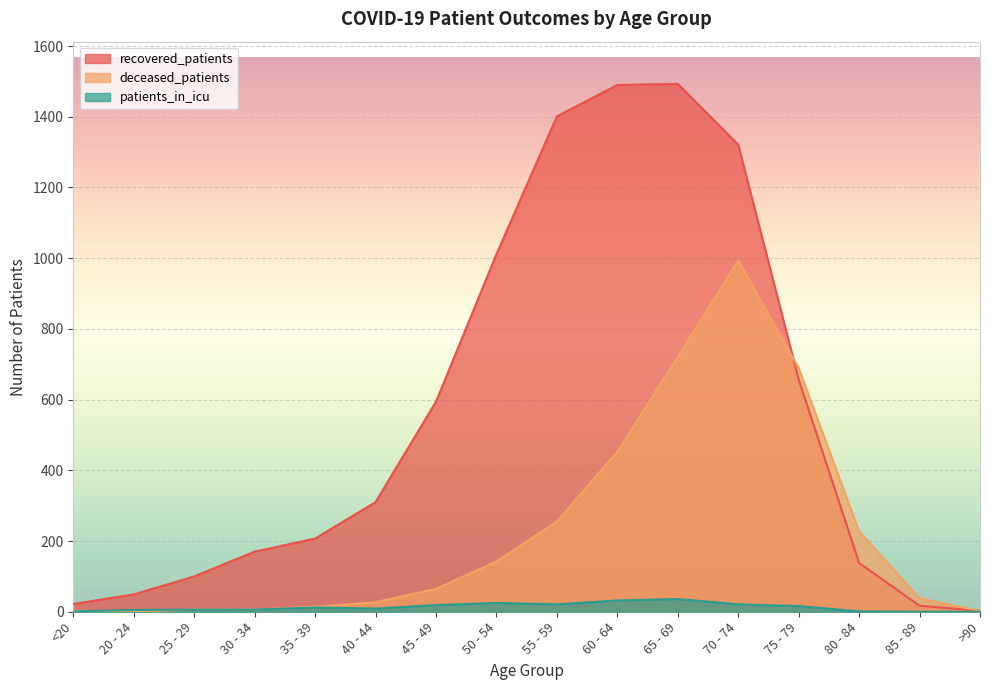

Reading left to right, extract all data points from this chart.

recovered_patients: <20=22	20 - 24=49	25 - 29=100	30 - 34=170	35 - 39=207	40 - 44=310	45 - 49=594	50 - 54=1011	55 - 59=1401	60 - 64=1490	65 - 69=1493	70 - 74=1321	75 - 79=657	80 - 84=138	85 - 89=17	>90=3
deceased_patients: <20=3	20 - 24=0	25 - 29=7	30 - 34=6	35 - 39=14	40 - 44=27	45 - 49=65	50 - 54=142	55 - 59=255	60 - 64=453	65 - 69=721	70 - 74=994	75 - 79=689	80 - 84=227	85 - 89=38	>90=2
patients_in_icu: <20=1	20 - 24=5	25 - 29=6	30 - 34=6	35 - 39=12	40 - 44=9	45 - 49=19	50 - 54=25	55 - 59=21	60 - 64=32	65 - 69=36	70 - 74=21	75 - 79=16	80 - 84=1	85 - 89=0	>90=0